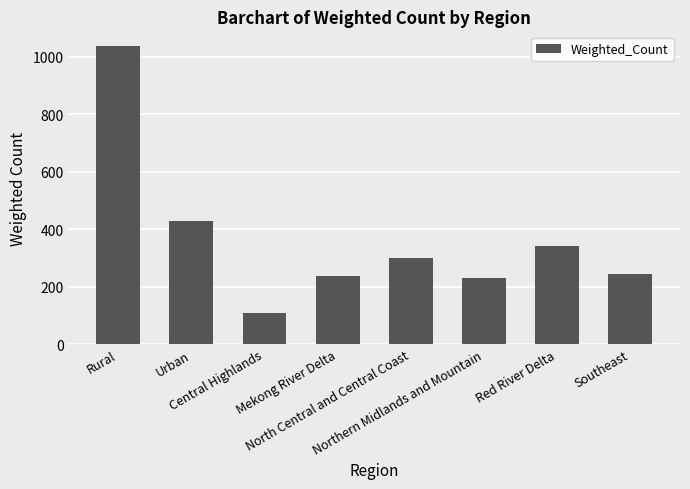

What is the label of the 4th bar from the right?

North Central and Central Coast